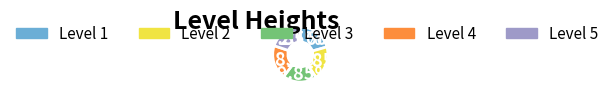

Do Level 5 and Level 4 together represent more than half of the pie?

No